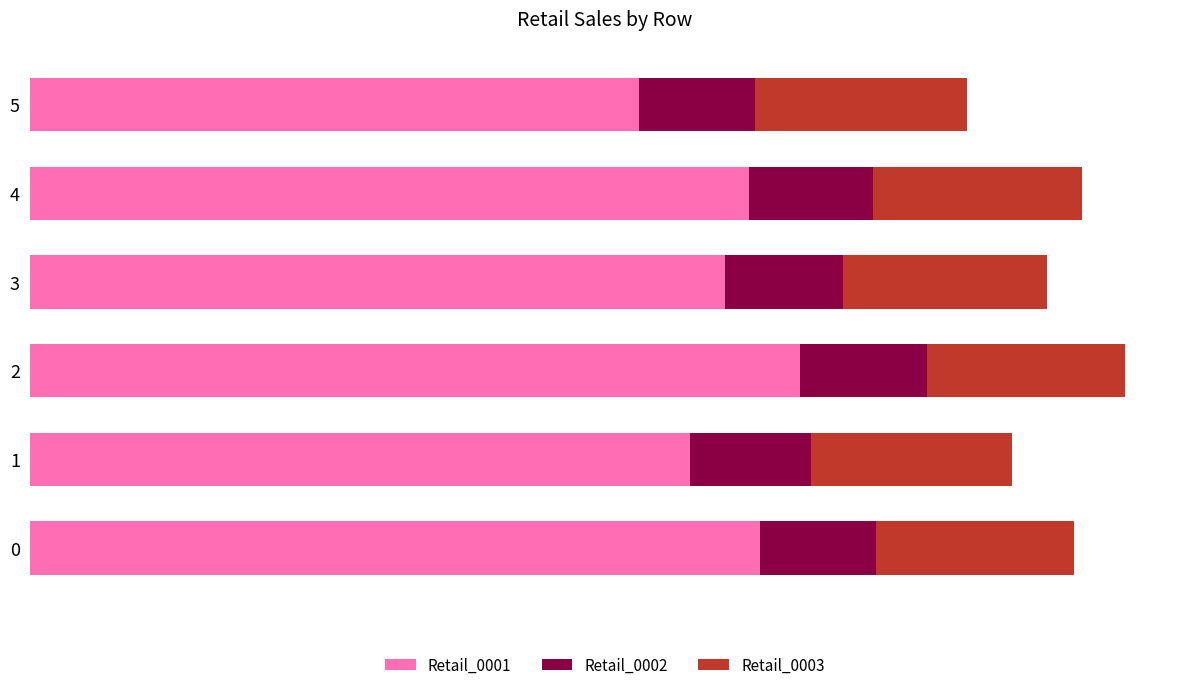

What is the sum of all Retail_0002 values?

268